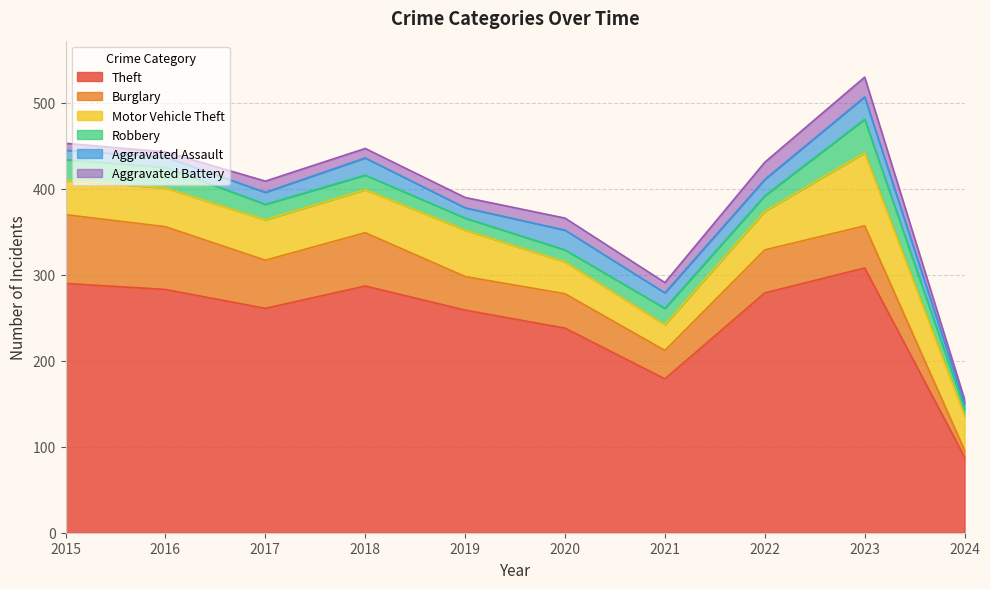

The value of Theft at 2019 is 259. True or false?

True